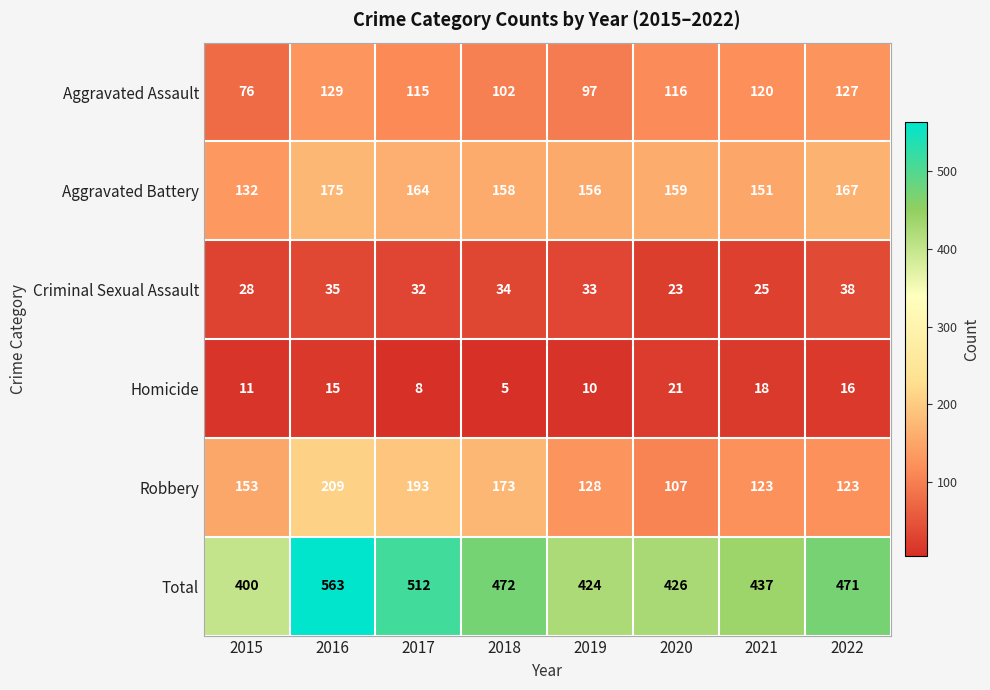

The Criminal Sexual Assault series shows 51 at 2018. True or false?

False